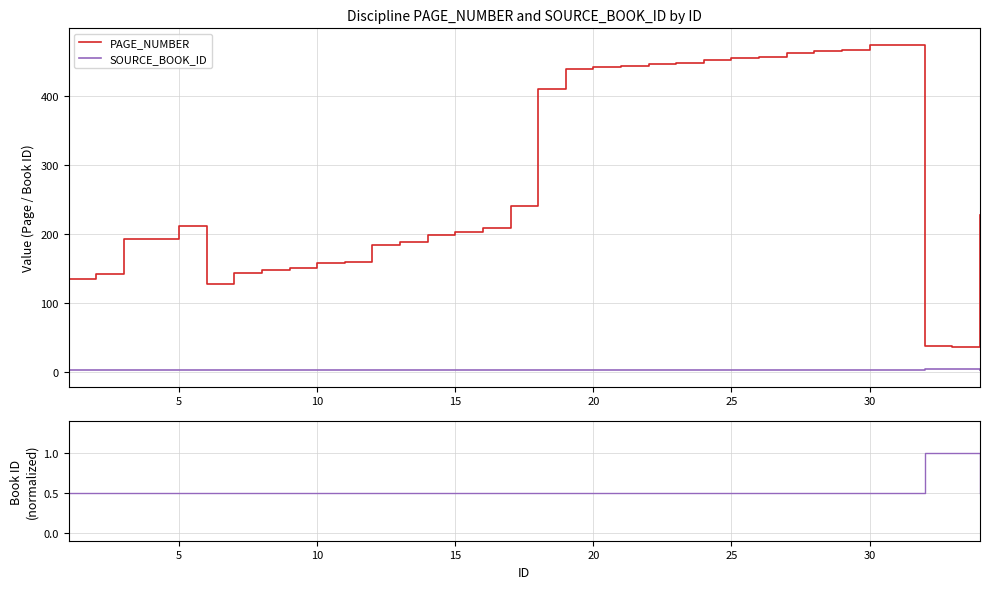

What is the value of the SOURCE_BOOK_ID point at the 4th from the left?

2.0